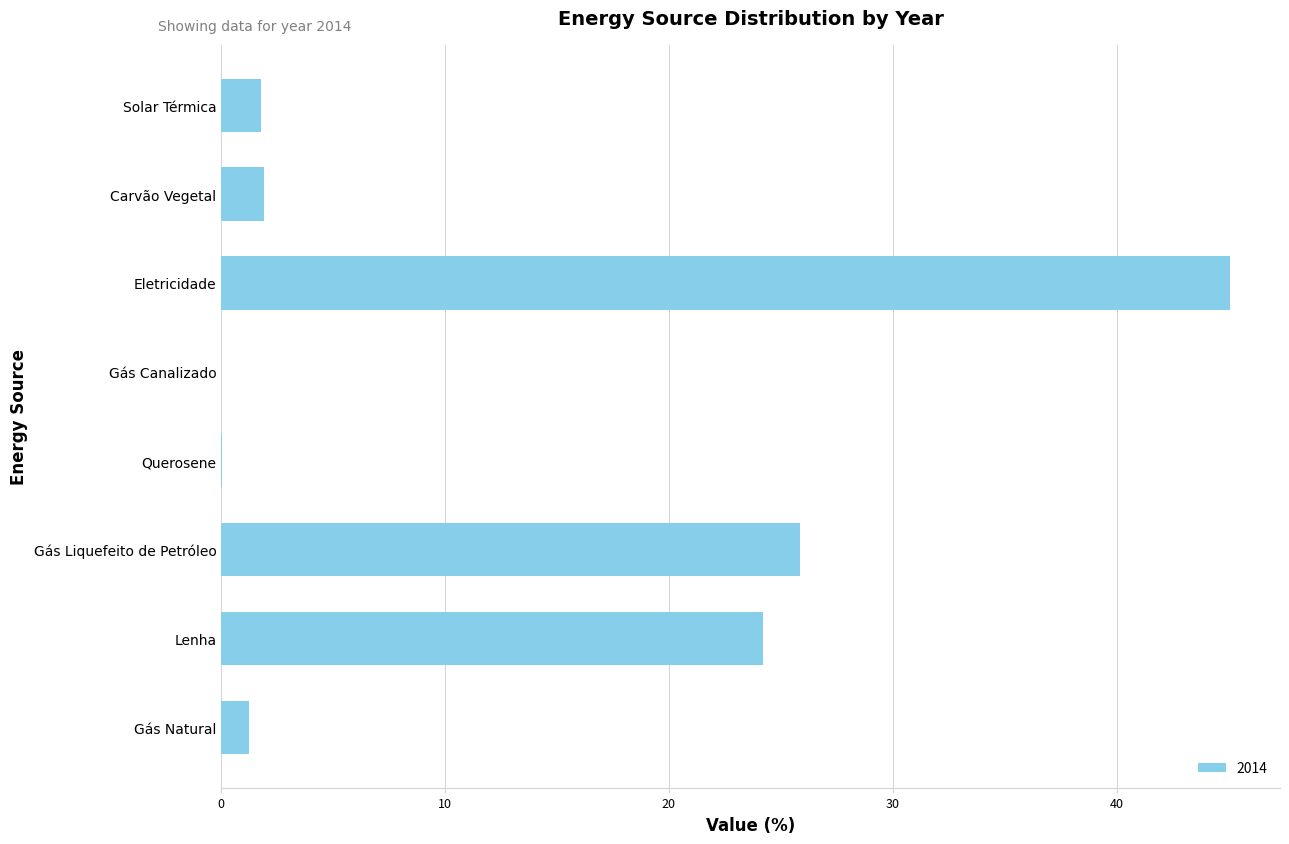

Between Querosene and Gás Liquefeito de Petróleo, which is larger?

Gás Liquefeito de Petróleo